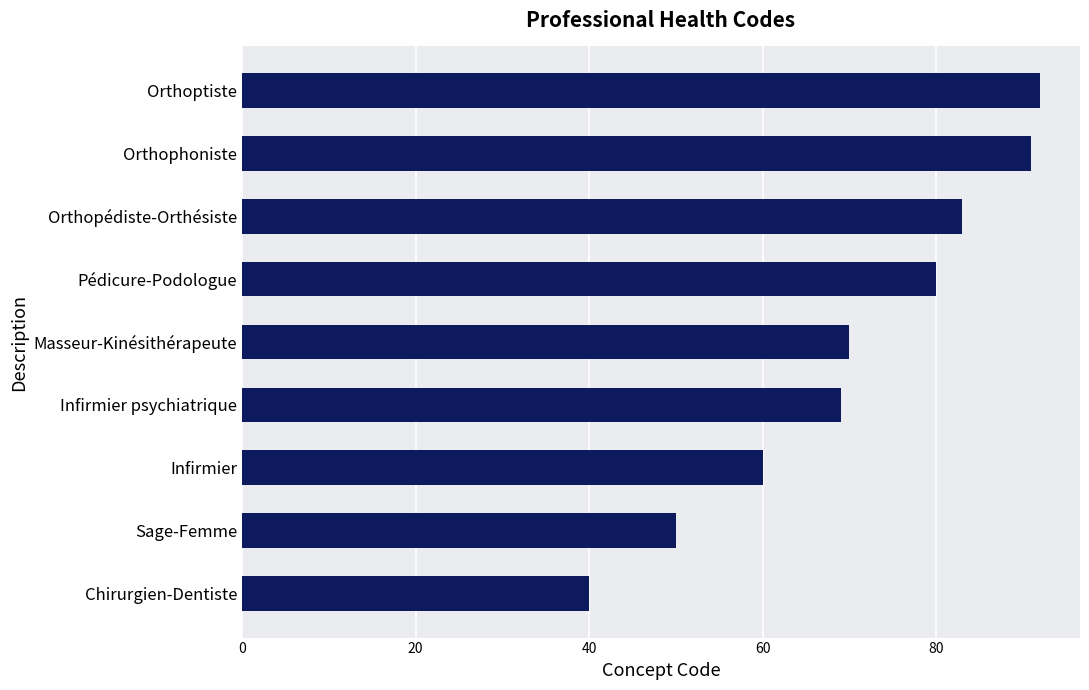

What is the smallest value displayed?

40